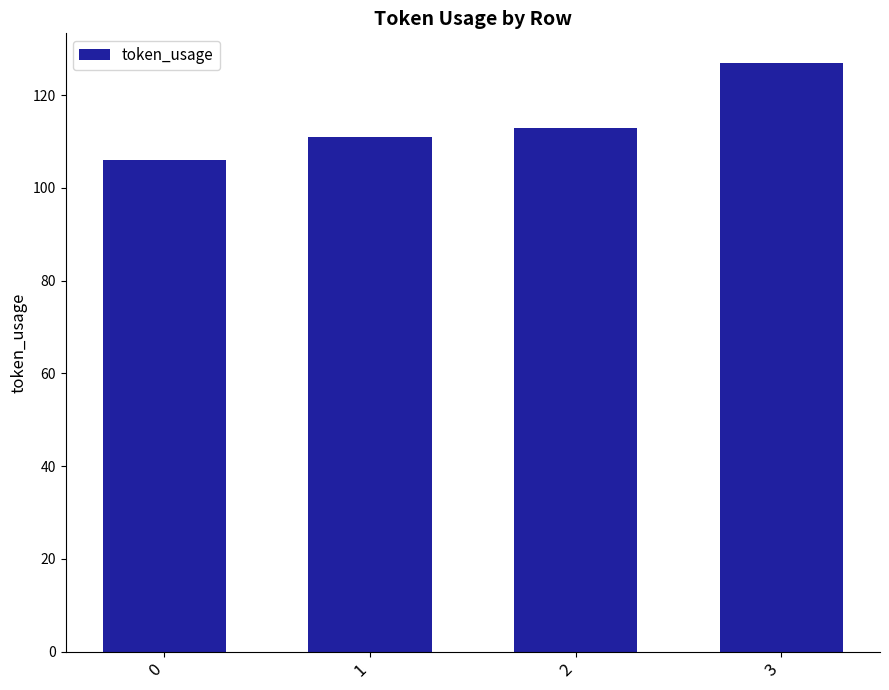

What is the change in value from 0 to 2?

+7